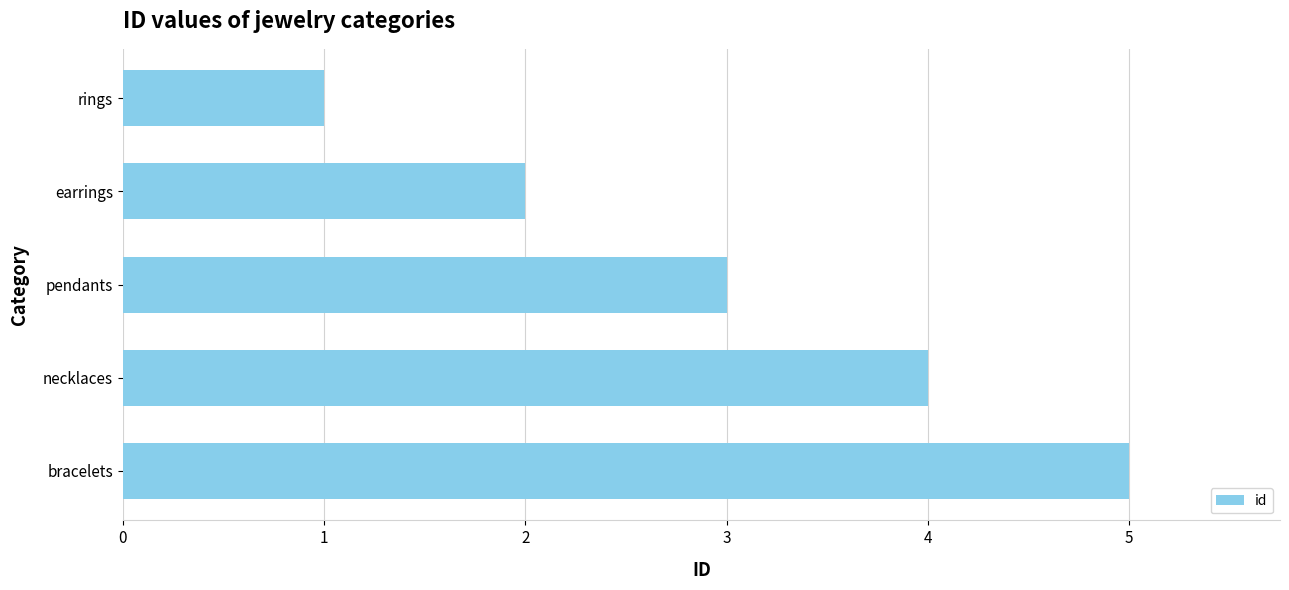

The value at necklaces is 4. True or false?

True